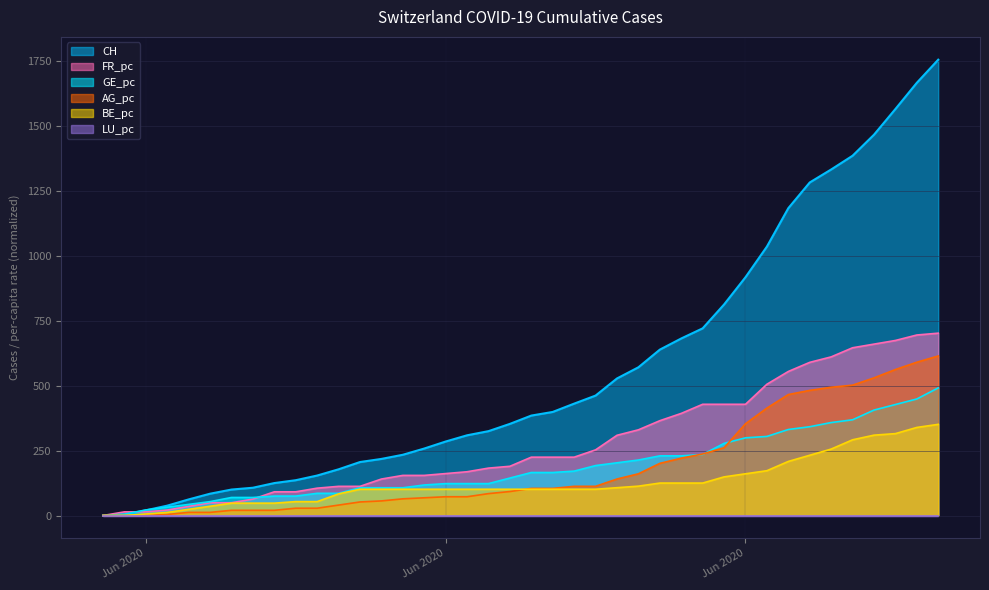

Is it true that FR_pc equals 112.4 at 2020-06-11?

True